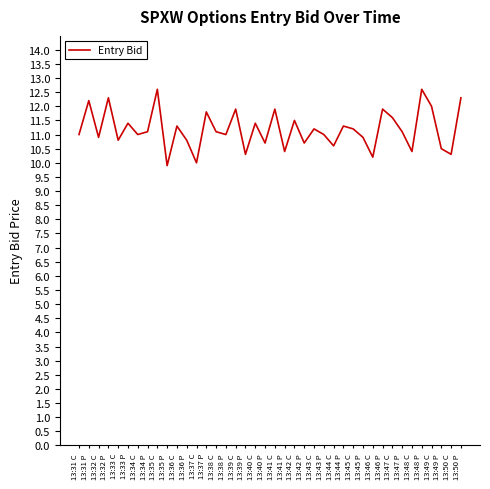

What is the difference between the maximum and minimum values?

2.7